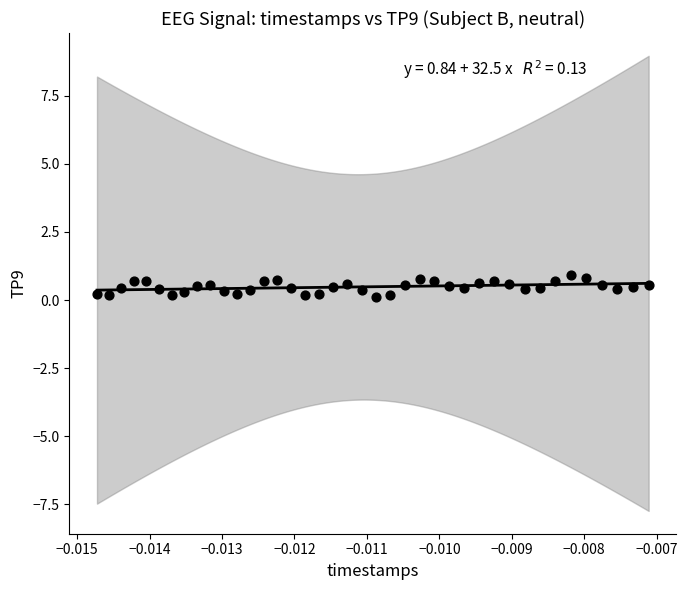

What is the range of Y values (max minus min)?

0.8